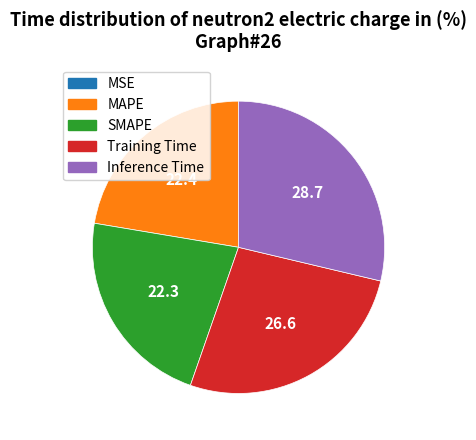

True or false: Training Time accounts for 27% of the total.

True